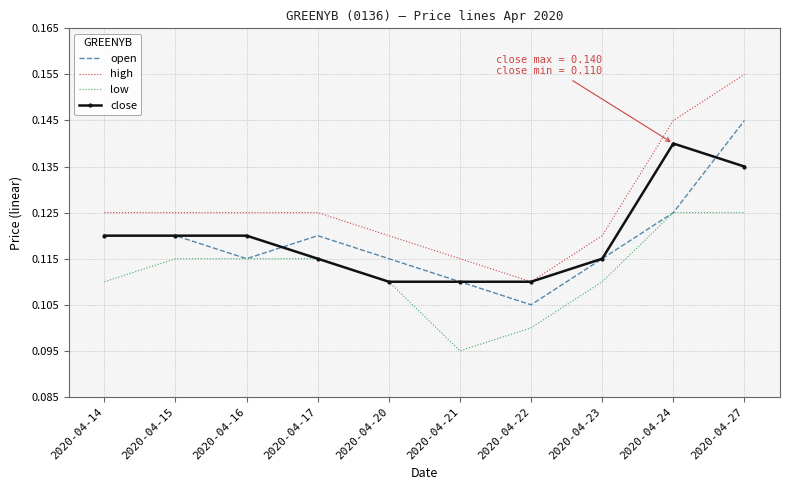

At which label is low closest to 0?

2020-04-21